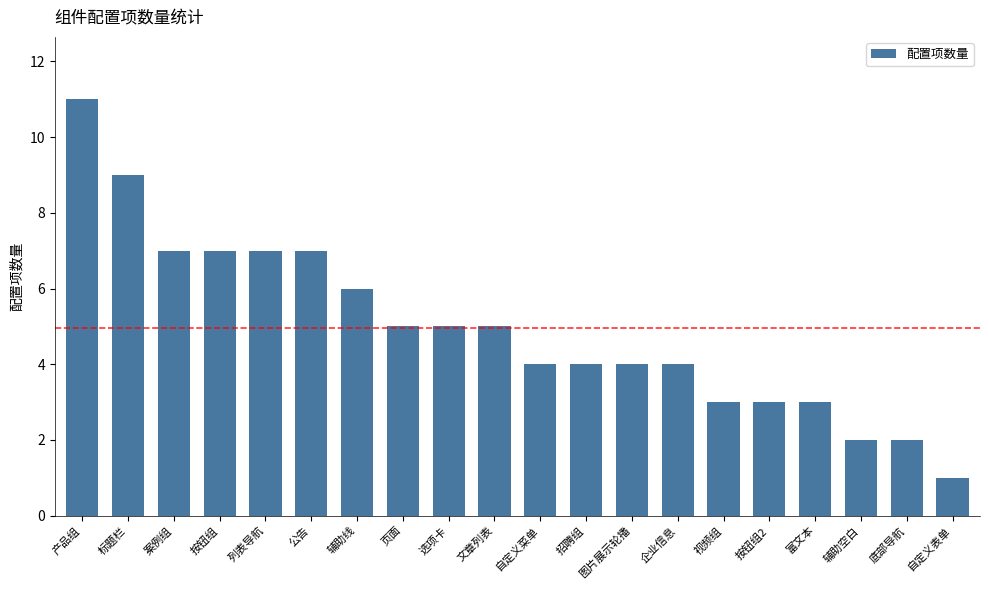

Reading right to left, list all the values displayed in this chart.

自定义表单=1	底部导航=2	辅助空白=2	富文本=3	按钮组2=3	视频组=3	企业信息=4	图片展示轮播=4	招聘组=4	自定义菜单=4	文章列表=5	选项卡=5	页面=5	辅助线=6	公告=7	列表导航=7	按钮组=7	案例组=7	标题栏=9	产品组=11